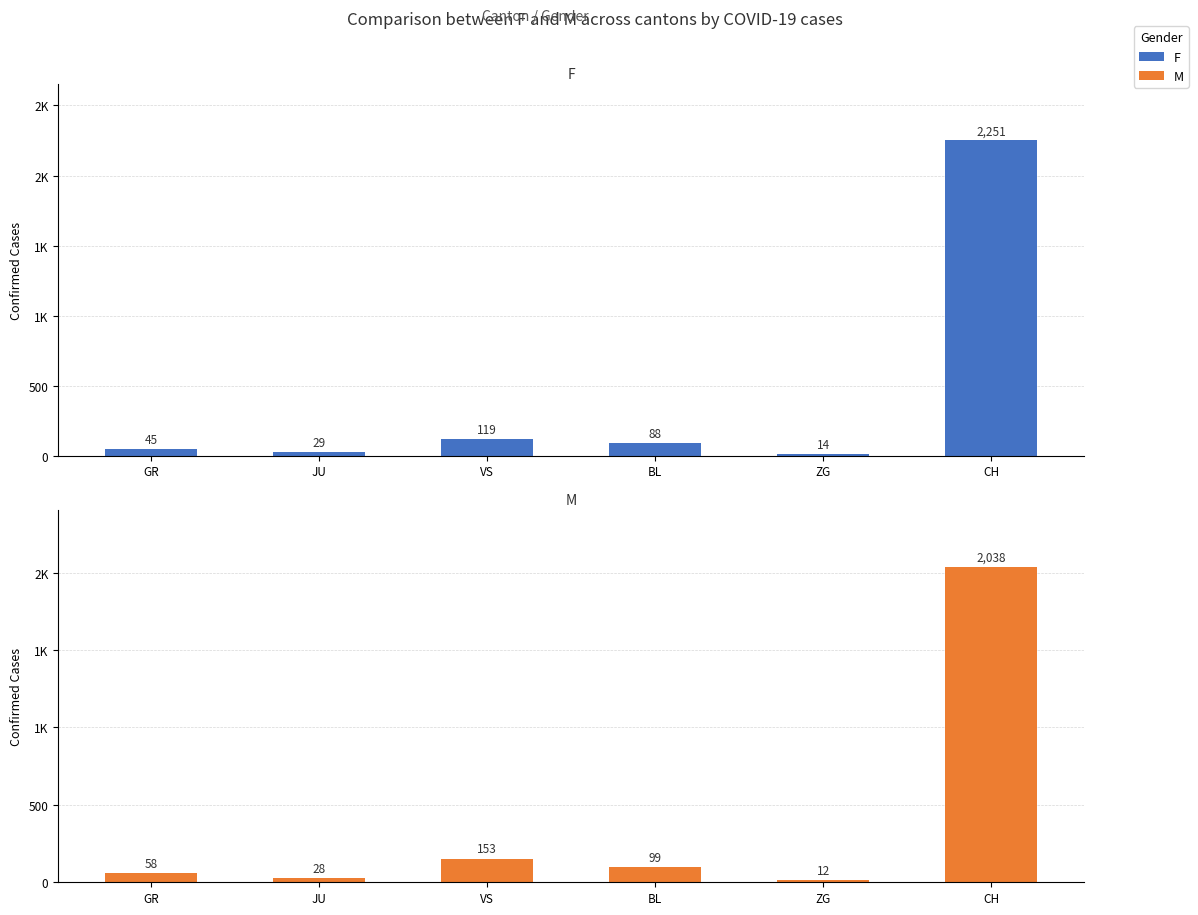

At which category does the chart reach its minimum across all series?

ZG